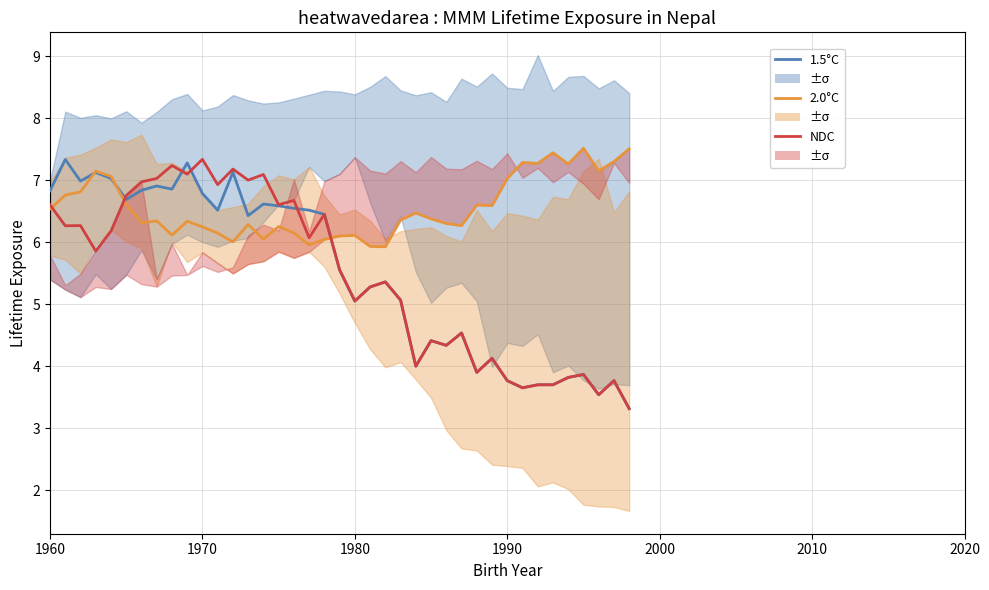

Which series has the largest total across all categories?

2.0°C